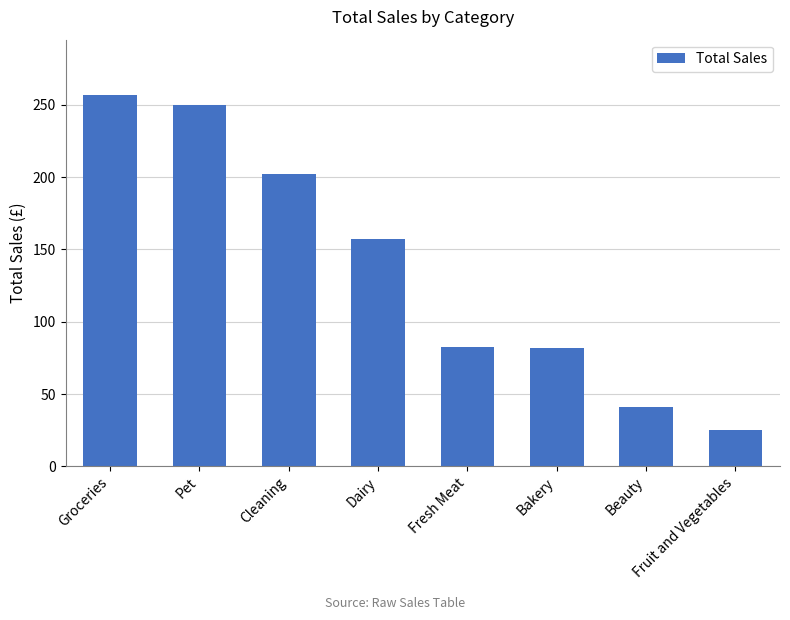

What position from the left is Dairy?

4